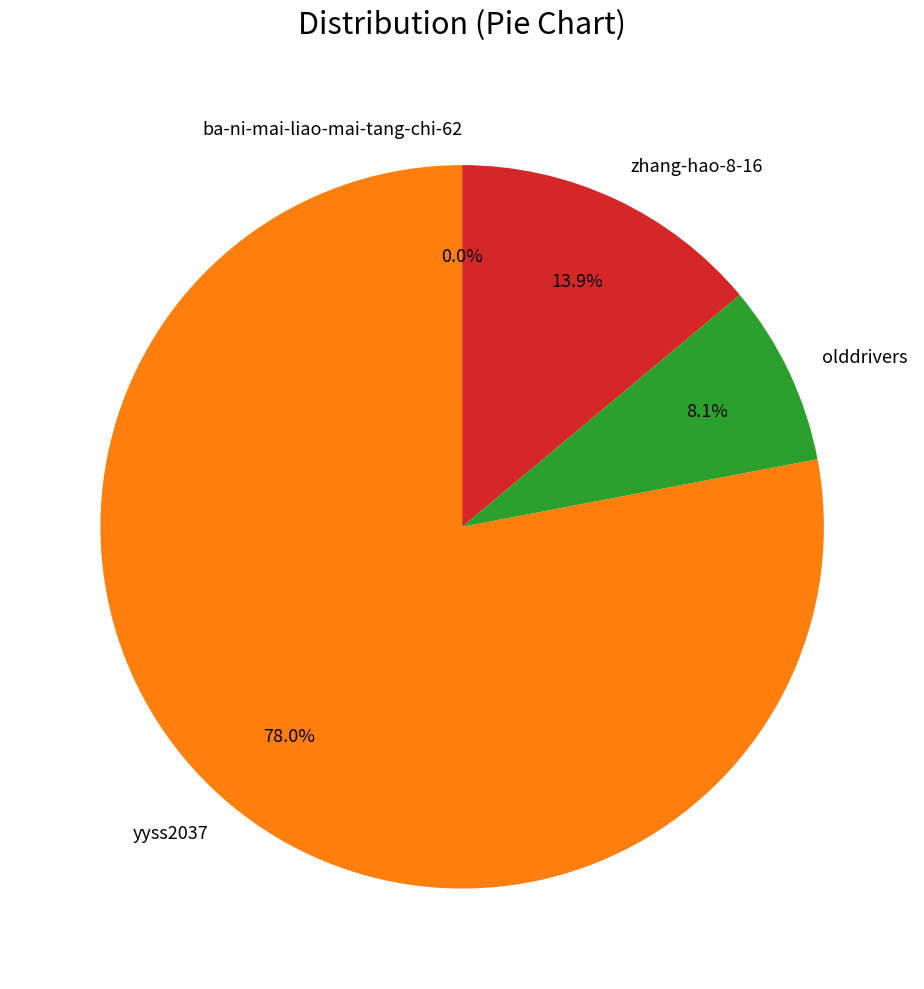

What is the majority slice?

yyss2037